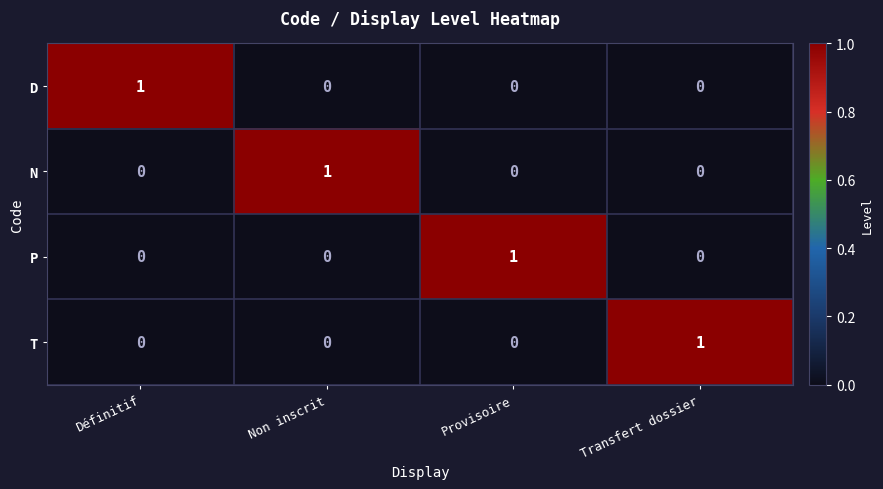

What is the difference between the highest and lowest values at Non inscrit?

1